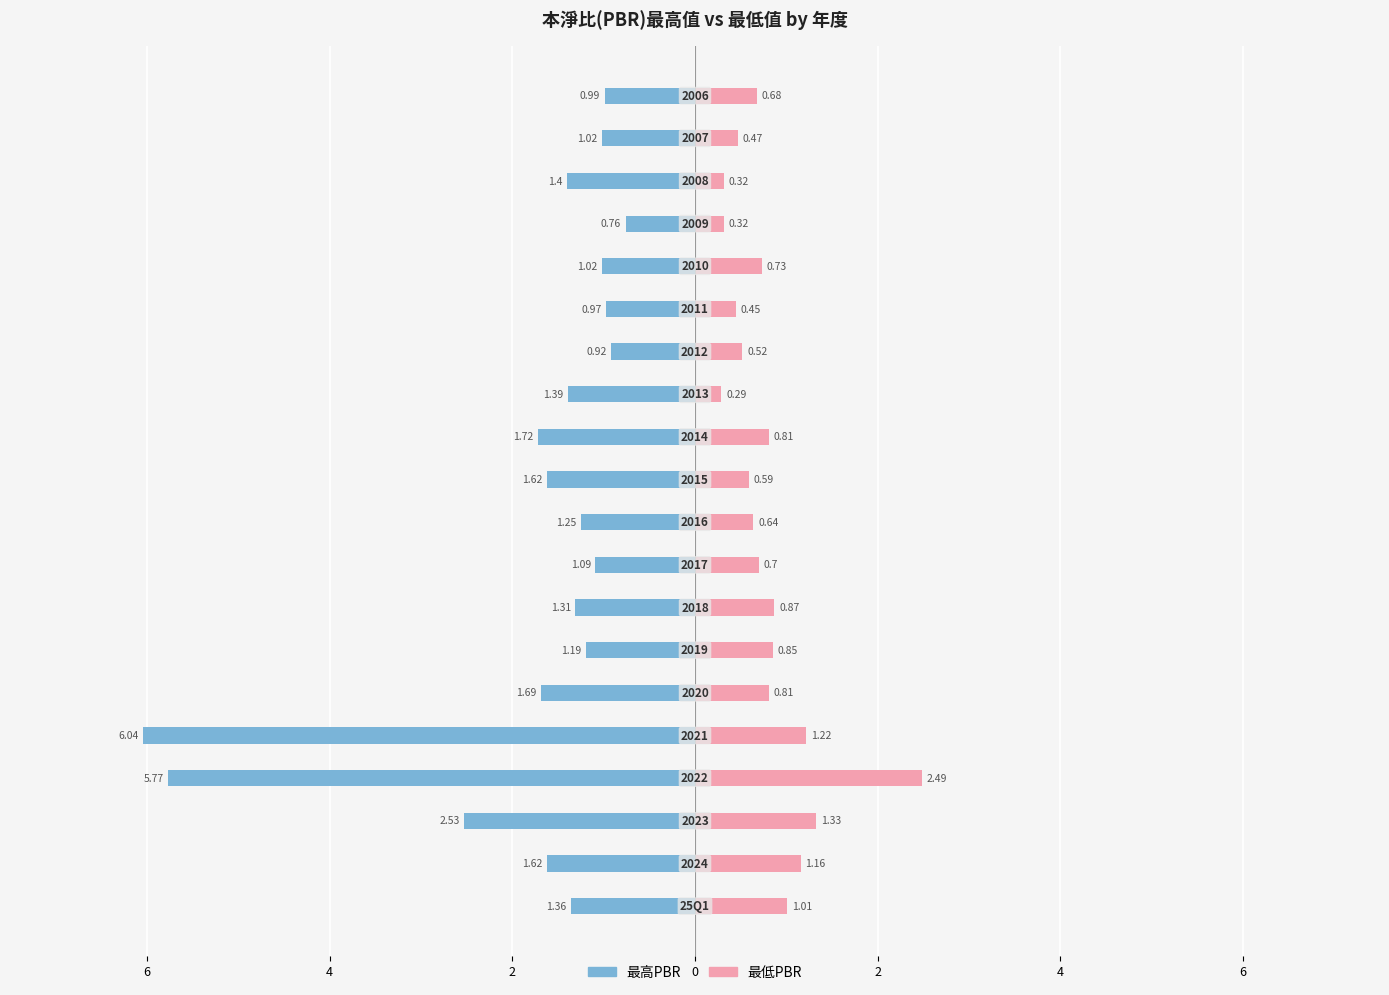

At how many categories does at least one series exceed 0?

20